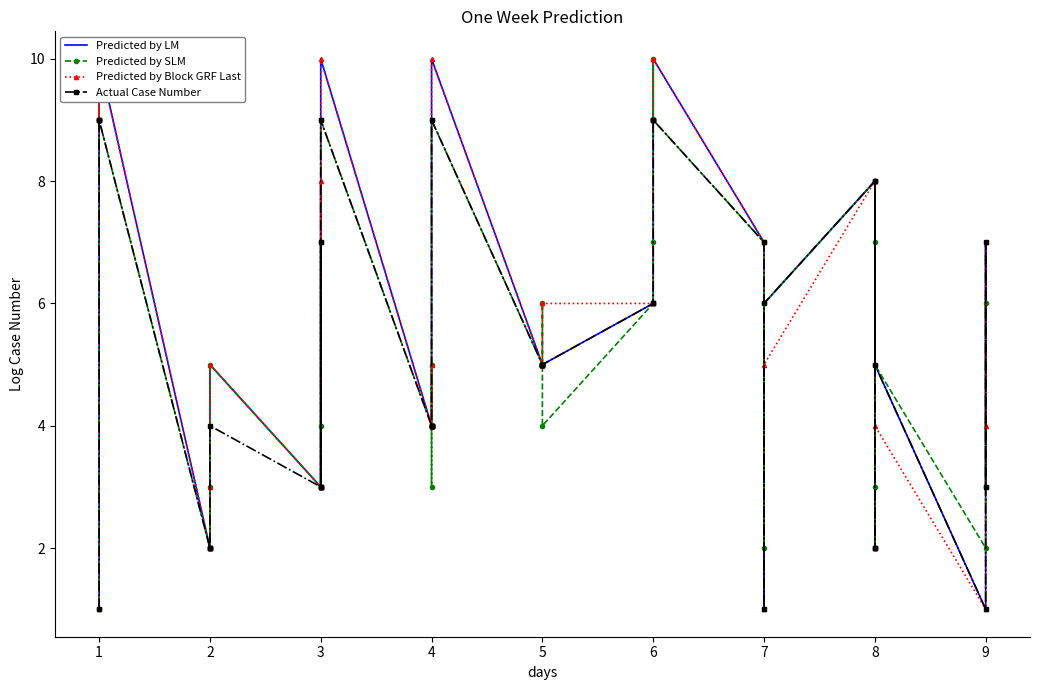

What is the greatest value displayed?

10